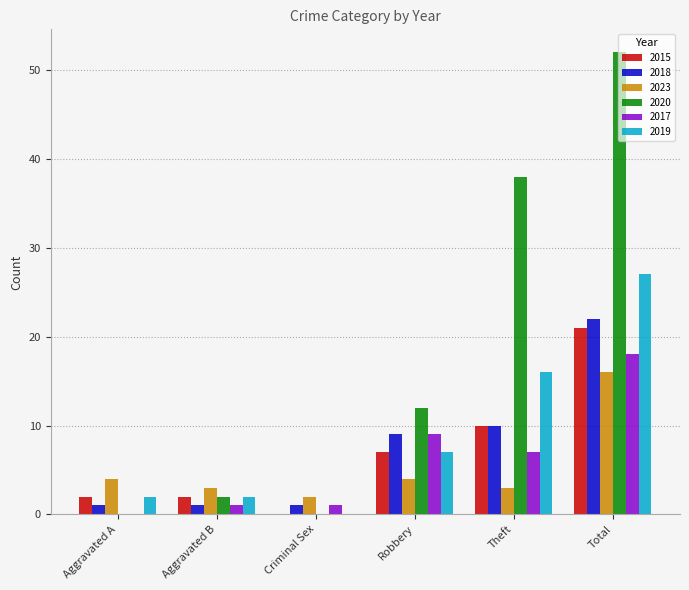

How many data points does each series have?

6